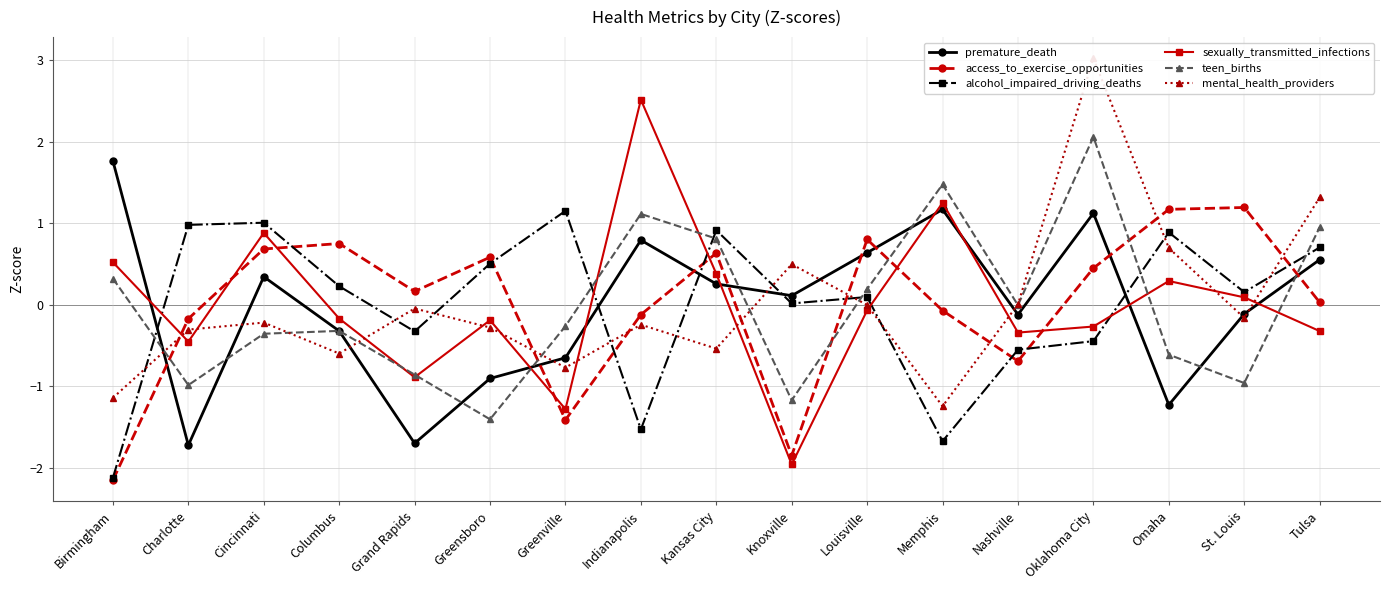

What is the spread (max minus min) of values at Charlotte?

2.7